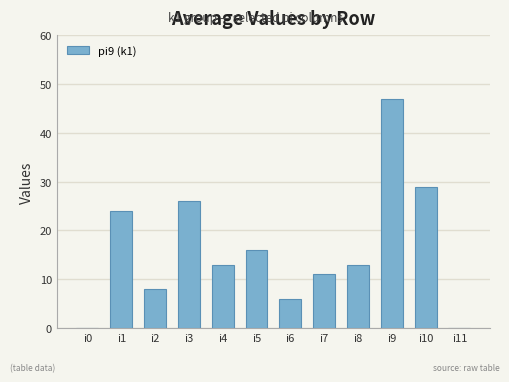

Does the chart contain stacked bars?

No